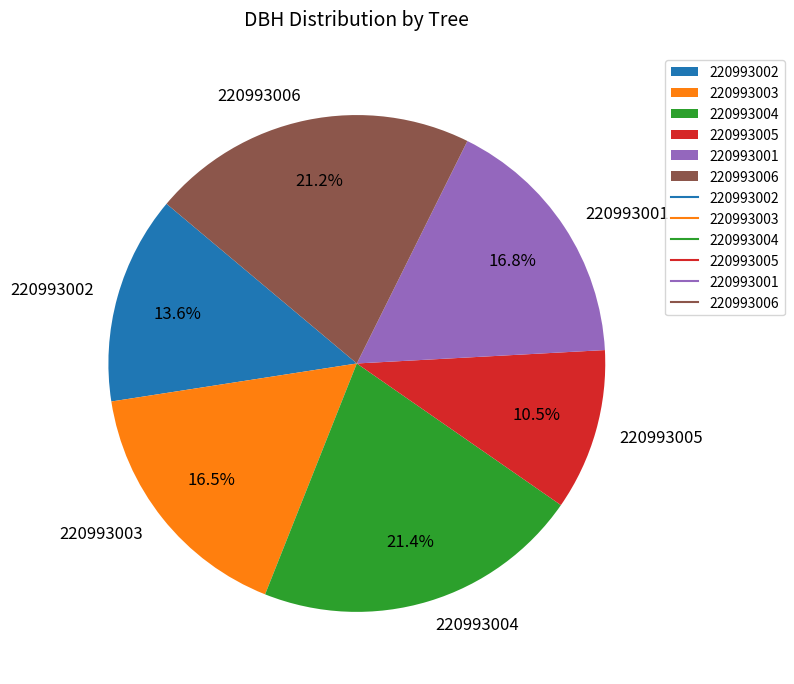

Is 220993002 the majority of the pie?

No